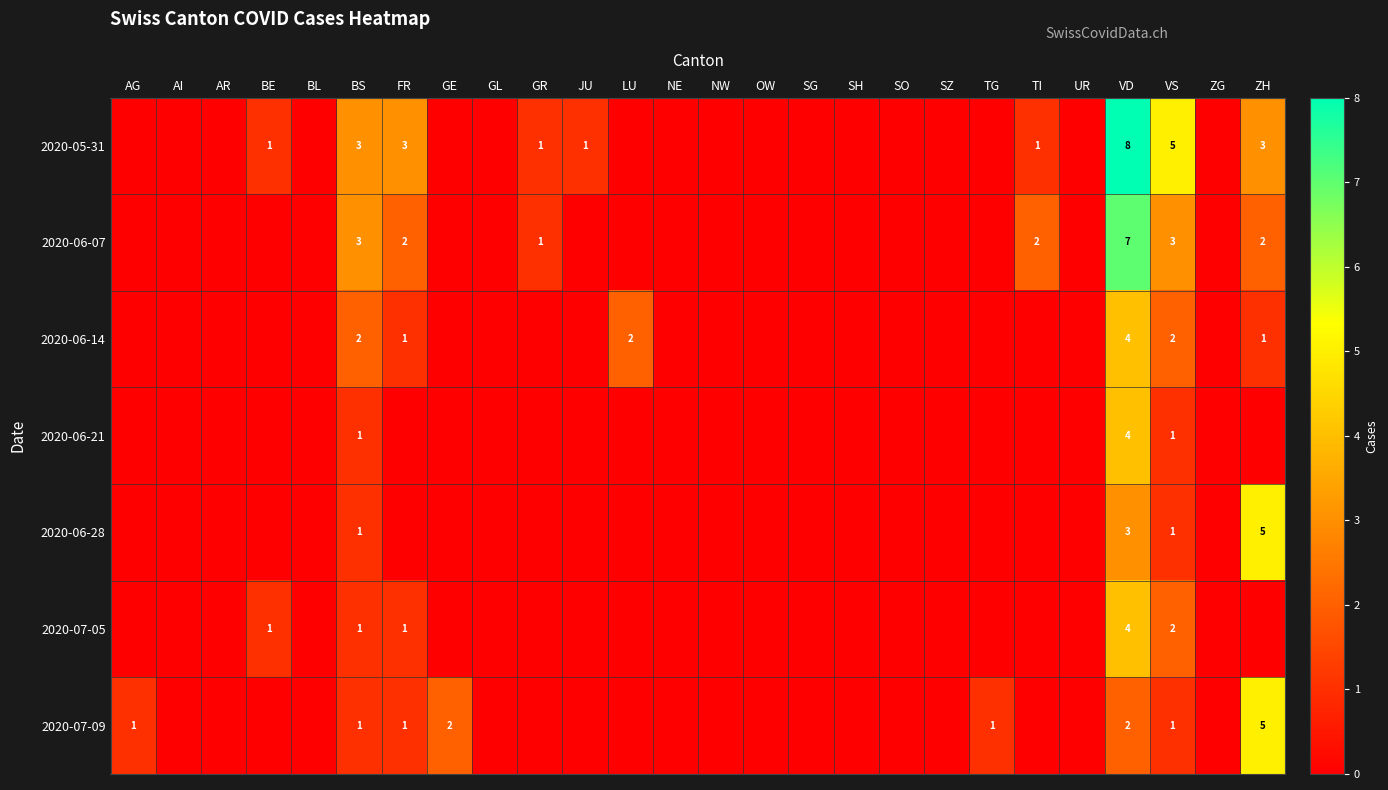

Is it true that 2020-05-31 equals 1 at BS?

False